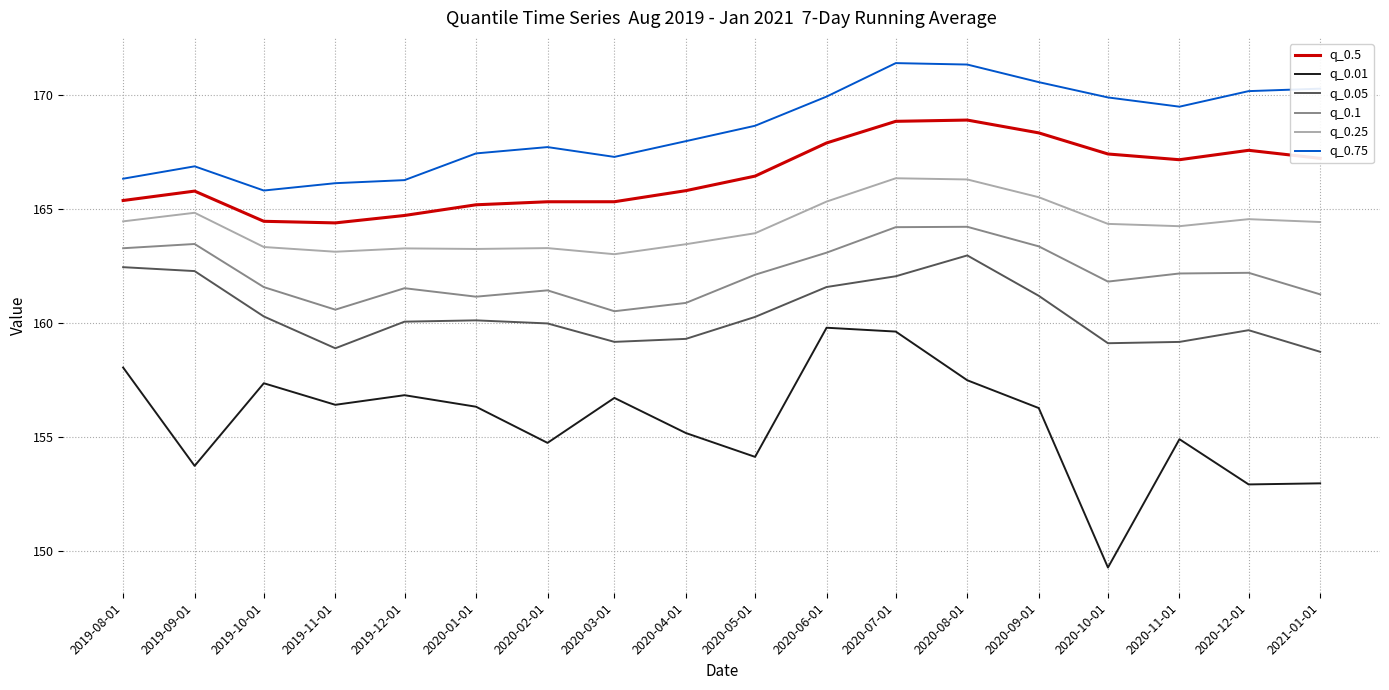

True or false: q_0.05 and q_0.1 intersect in this chart.

False